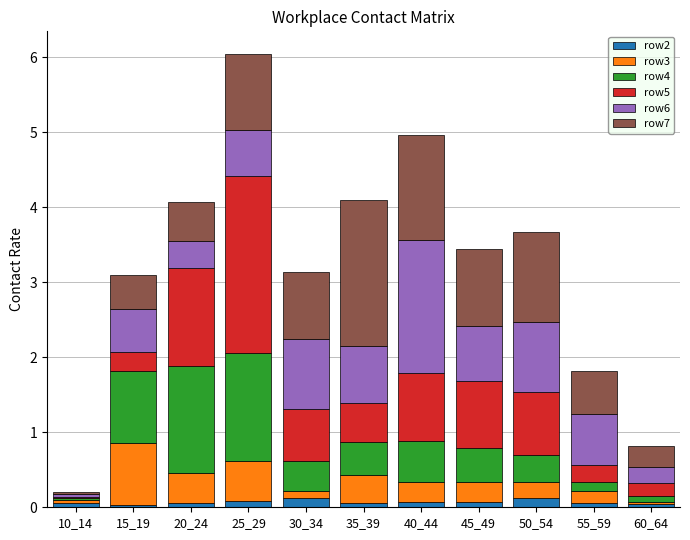

Is it true that row2 equals 0.1 at 25_29?

True